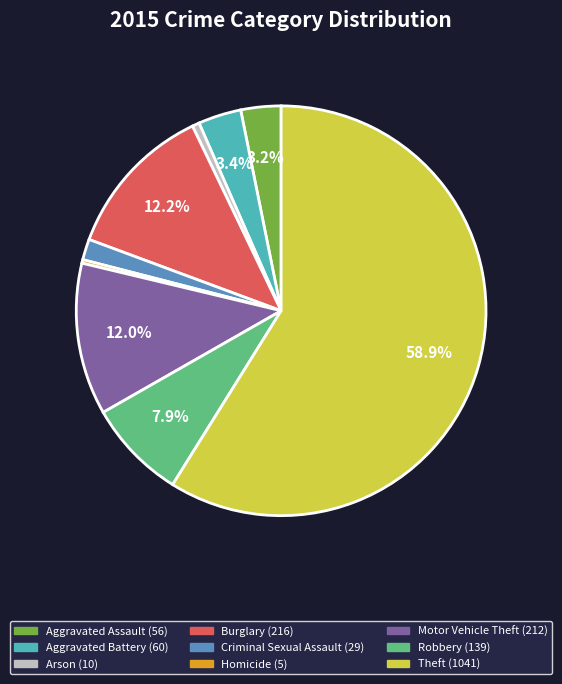

The Robbery slice represents 8% of the pie. True or false?

True